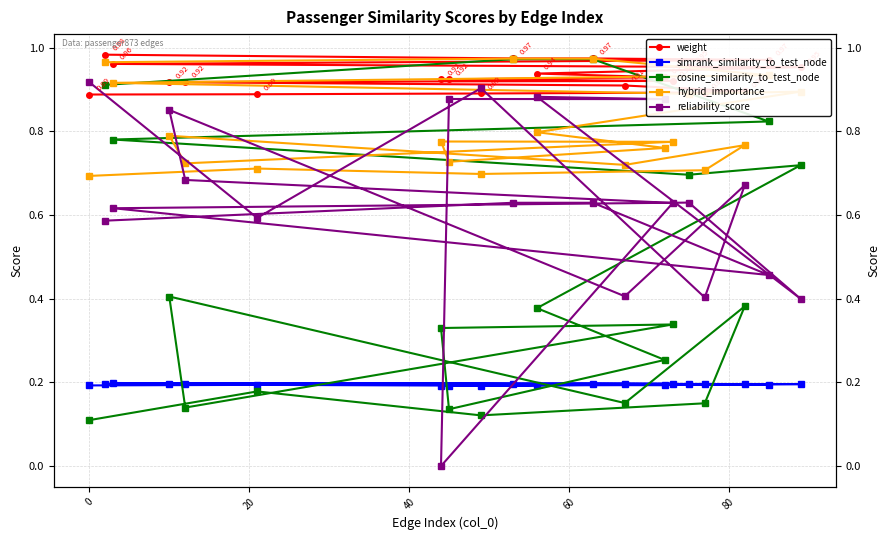

What is the average value of the simrank_similarity_to_test_node series?

0.2